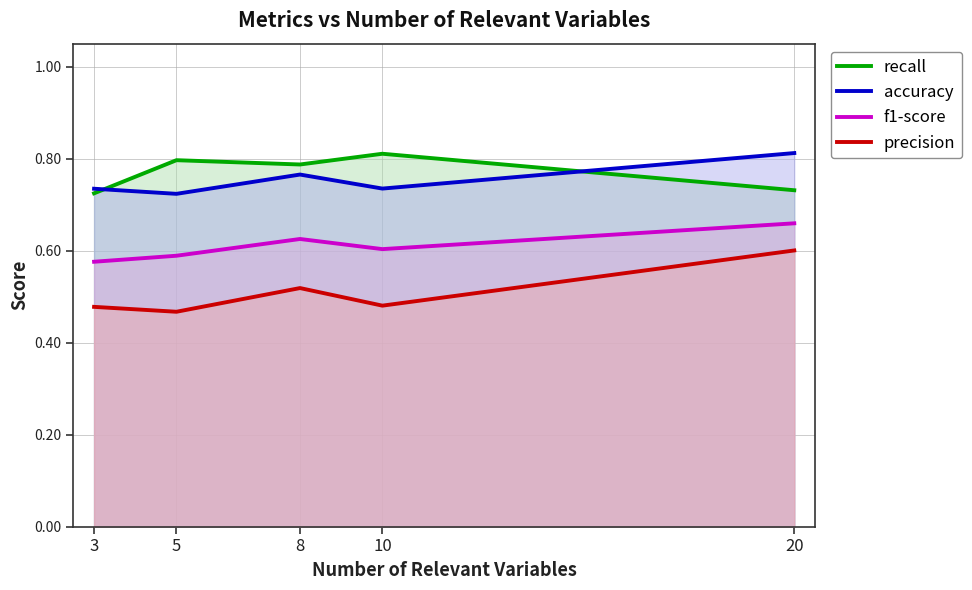

At which label does recall reach its peak?

10